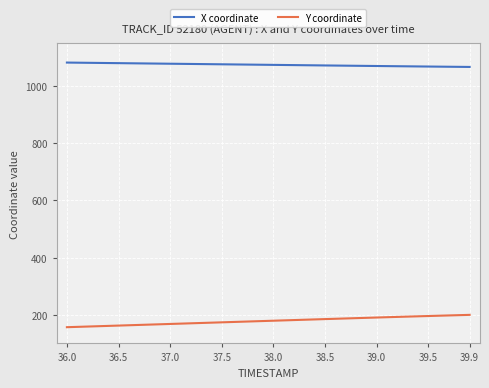

What is the value of the Y coordinate point at the 4th from the left?

160.1